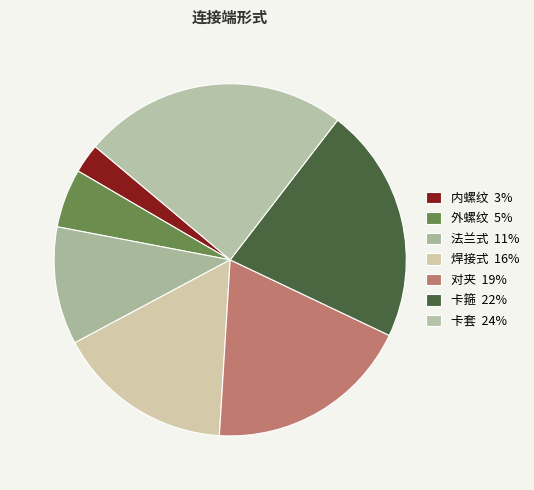

Approximately how many times larger is the value at 外螺纹 compared to 对夹?

0.3